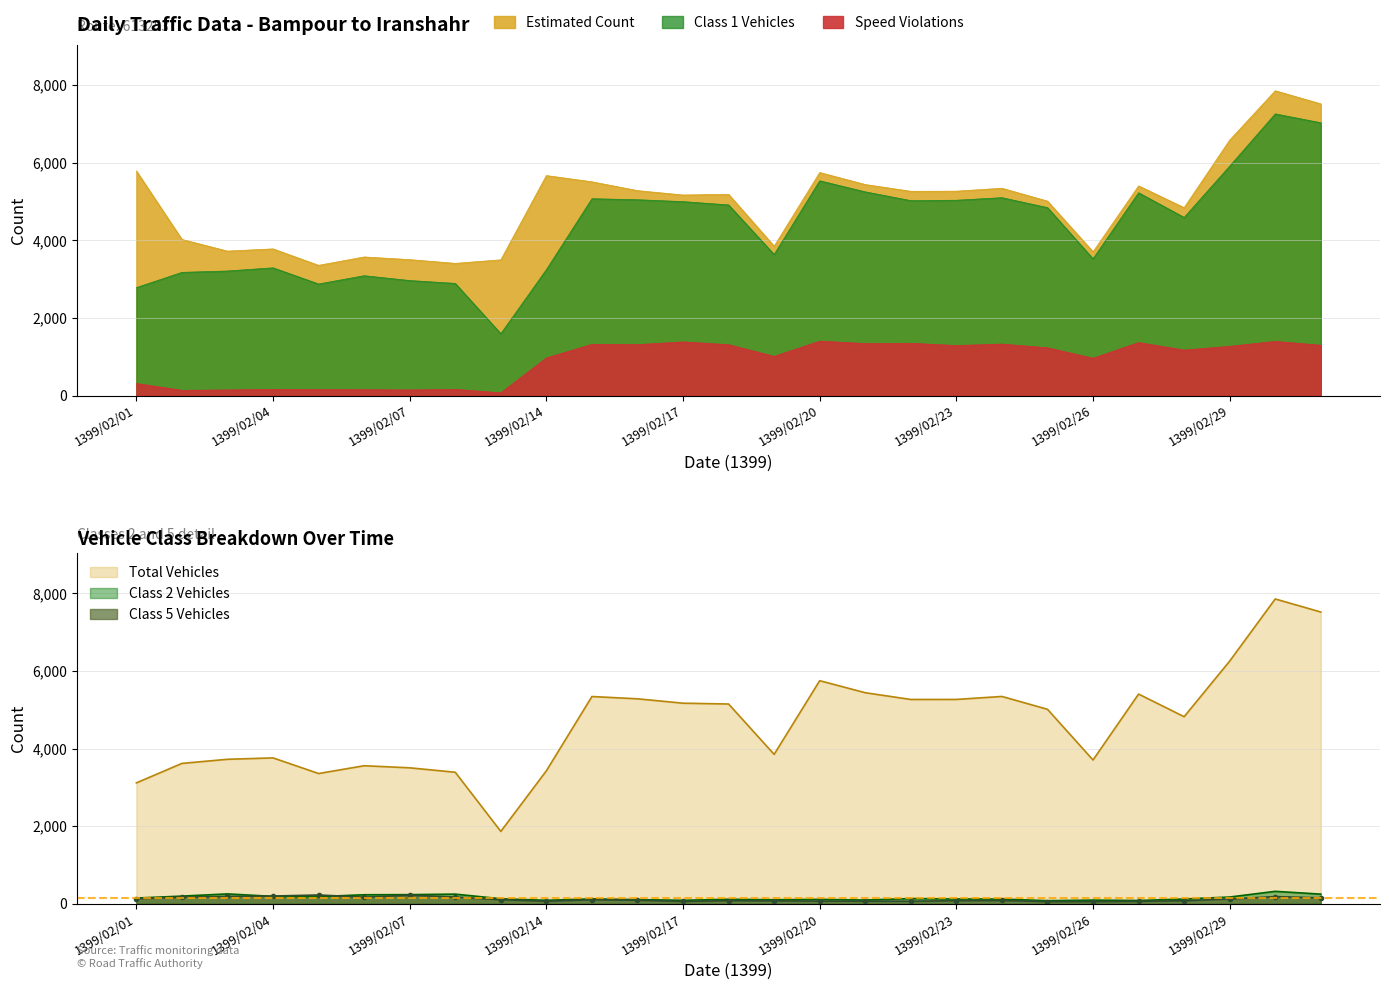

At which label does Class 2 Vehicles first exceed 125?

1399/02/01